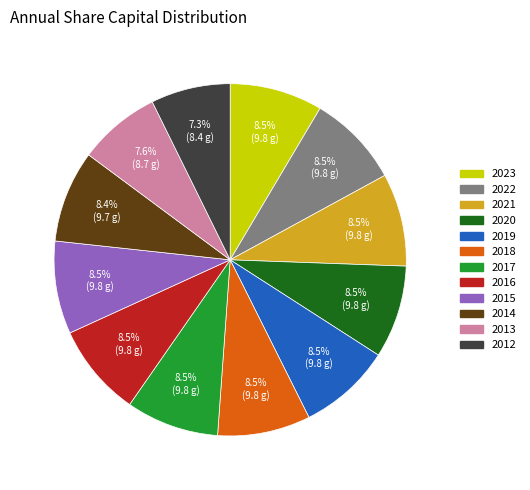

What is the ratio of the value at 2015 to the value at 2021?

1.0